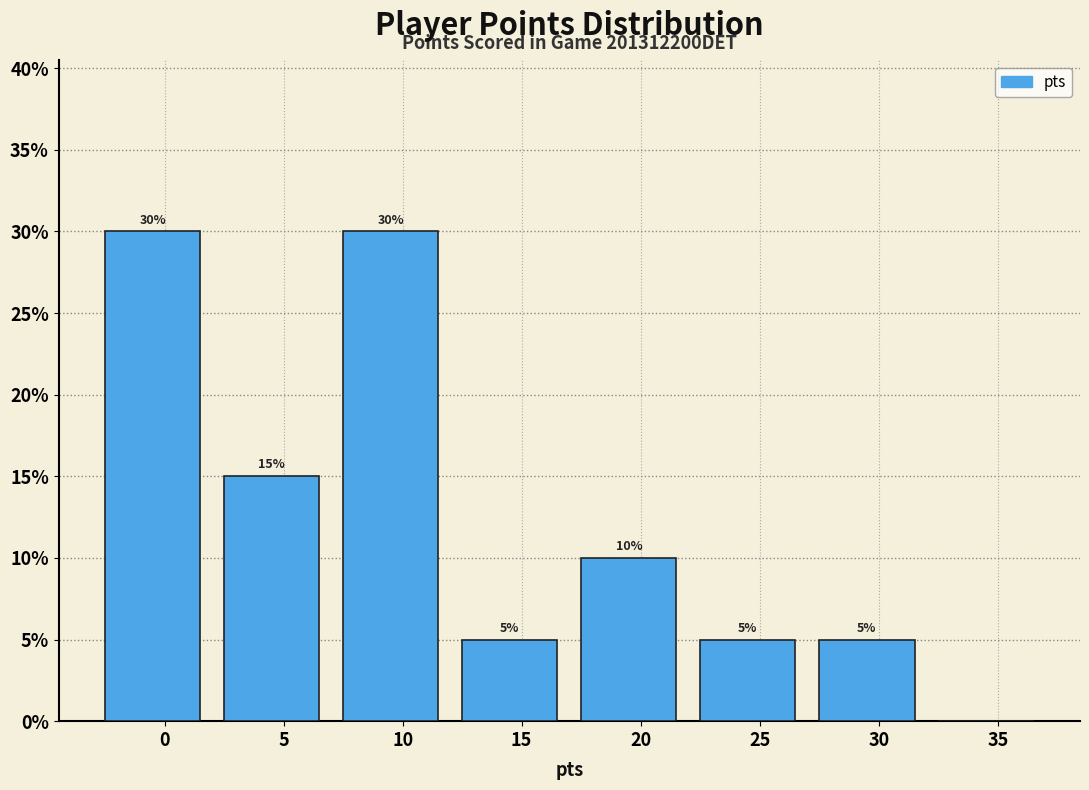

Reading left to right, what are all the values shown in this chart?

0=30	5=15	10=30	15=5	20=10	25=5	30=5	35=0